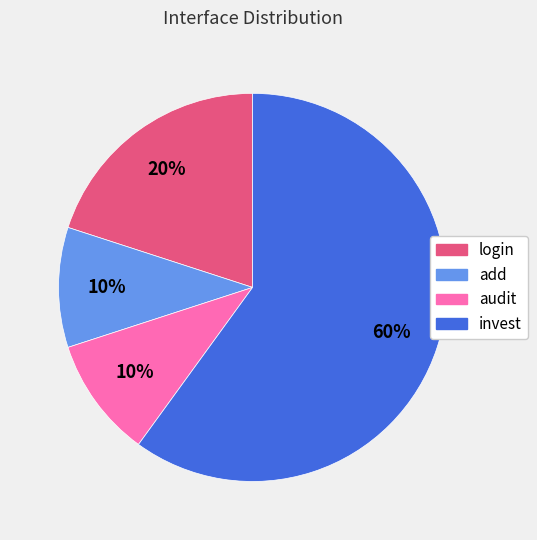

What is the largest slice in the pie chart?

invest